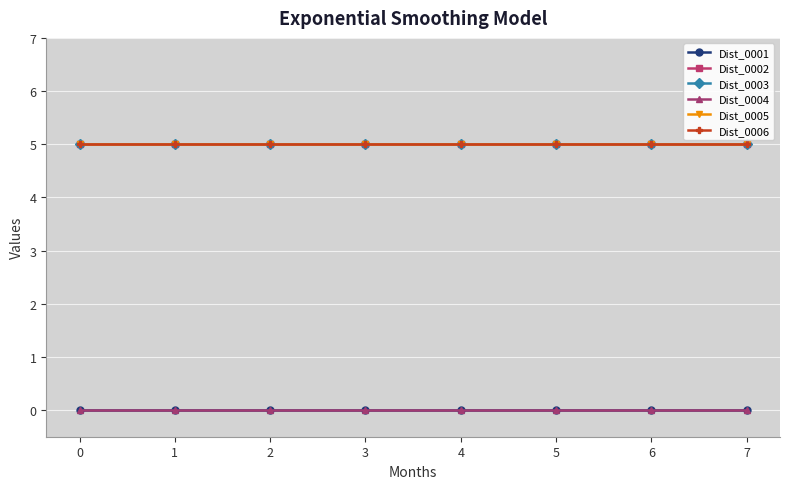

What is the lowest value of the Dist_0006 series?

5